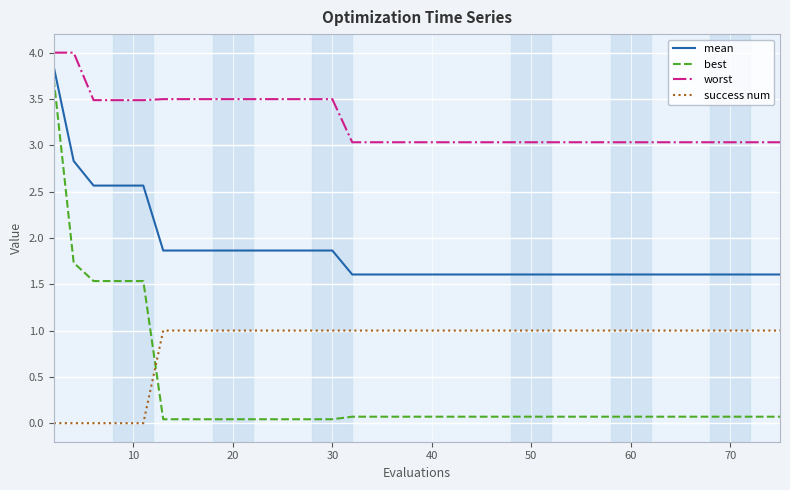

Which series has the largest total across all categories?

worst